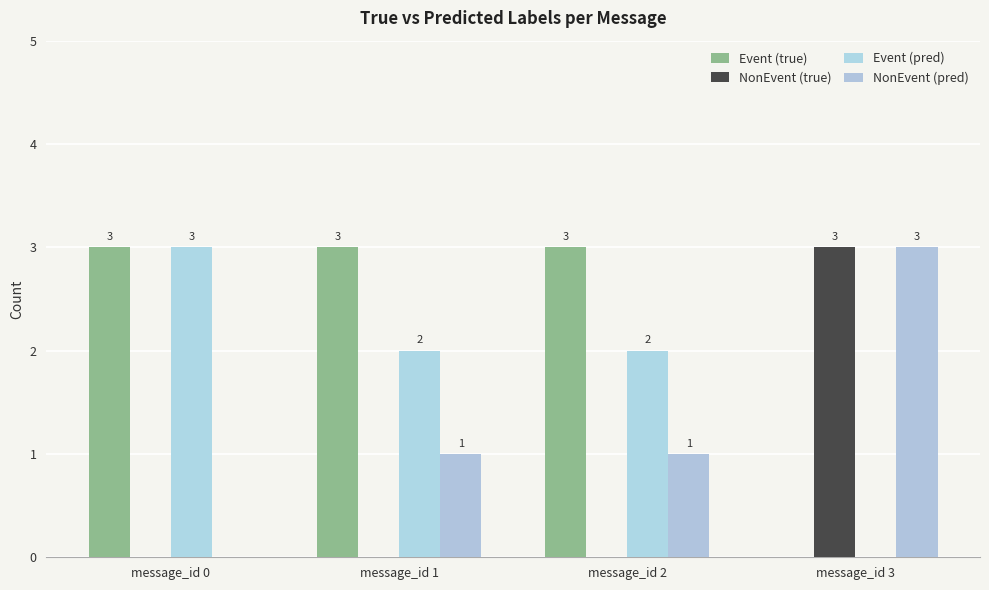

Reading left to right, list all the values displayed in this chart.

Event (true): 3	3	3	0
NonEvent (true): 0	0	0	3
Event (pred): 3	2	2	0
NonEvent (pred): 0	1	1	3